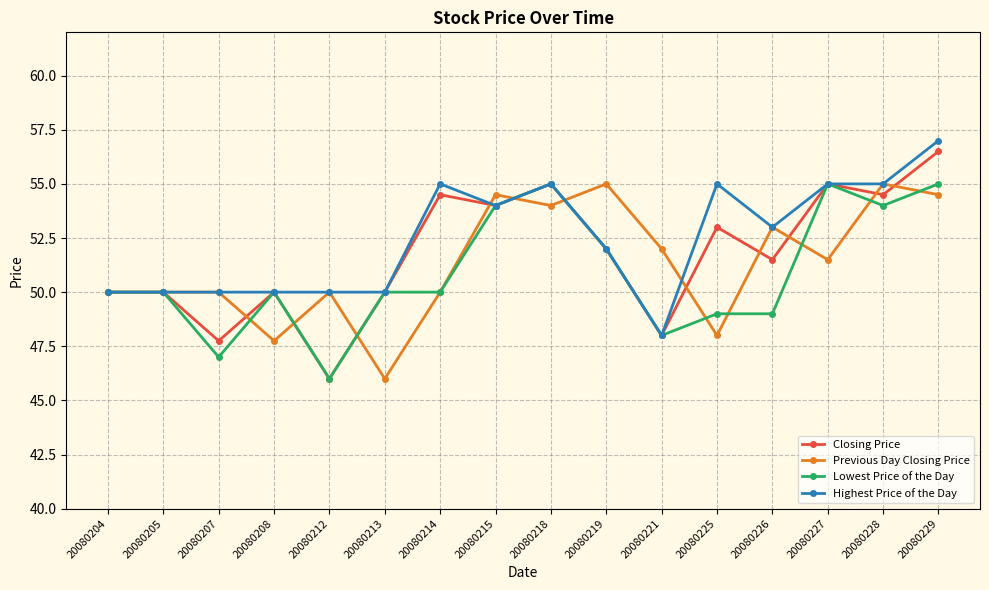

How many lines are shown in the chart?

4